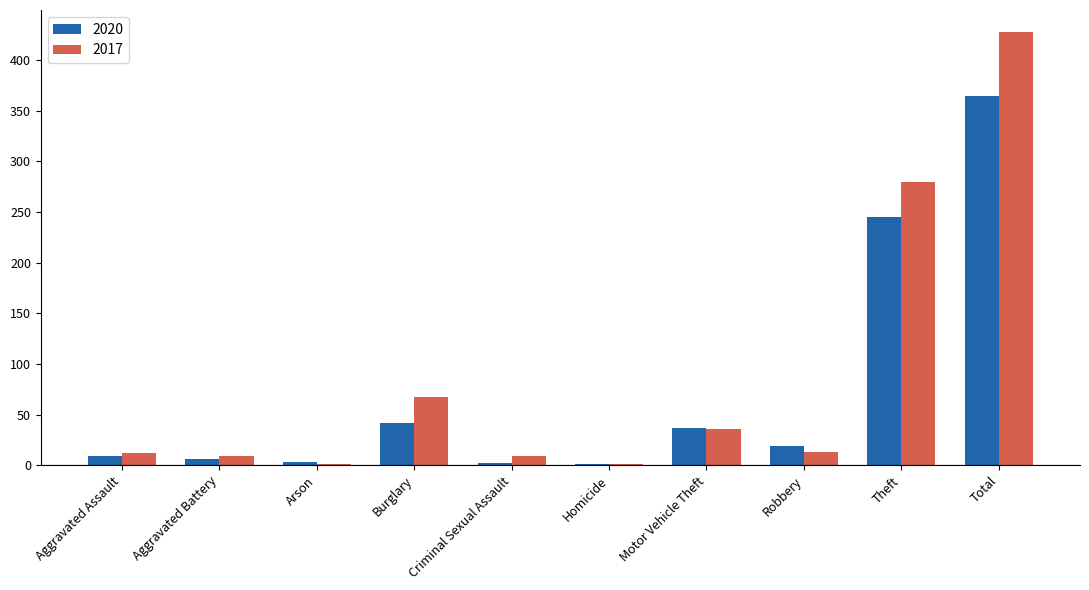

At which label is 2017 closest to 214?

Theft